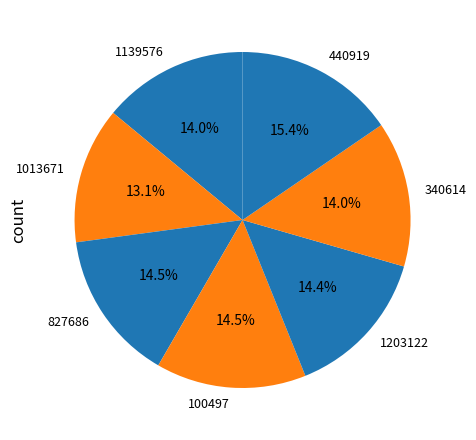

Is the sum of 1013671 and 100497 greater than half?

No